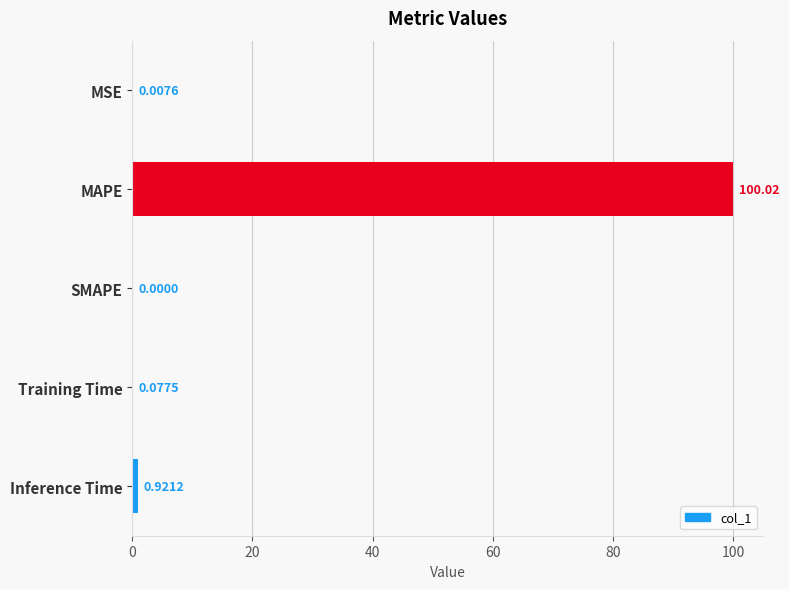

What is the sum of all values?

101.0